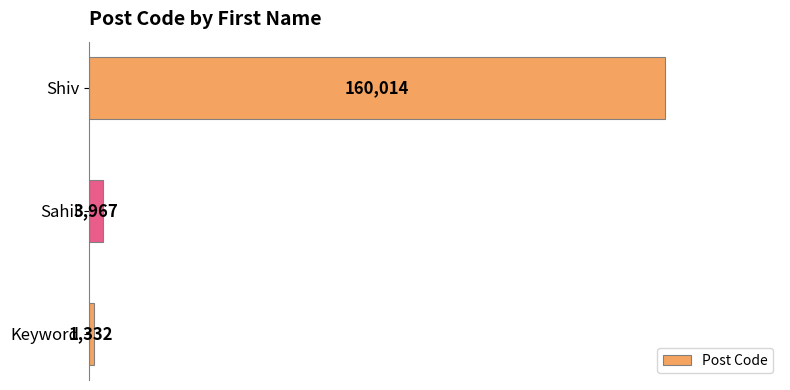

Does the chart contain any negative values?

No